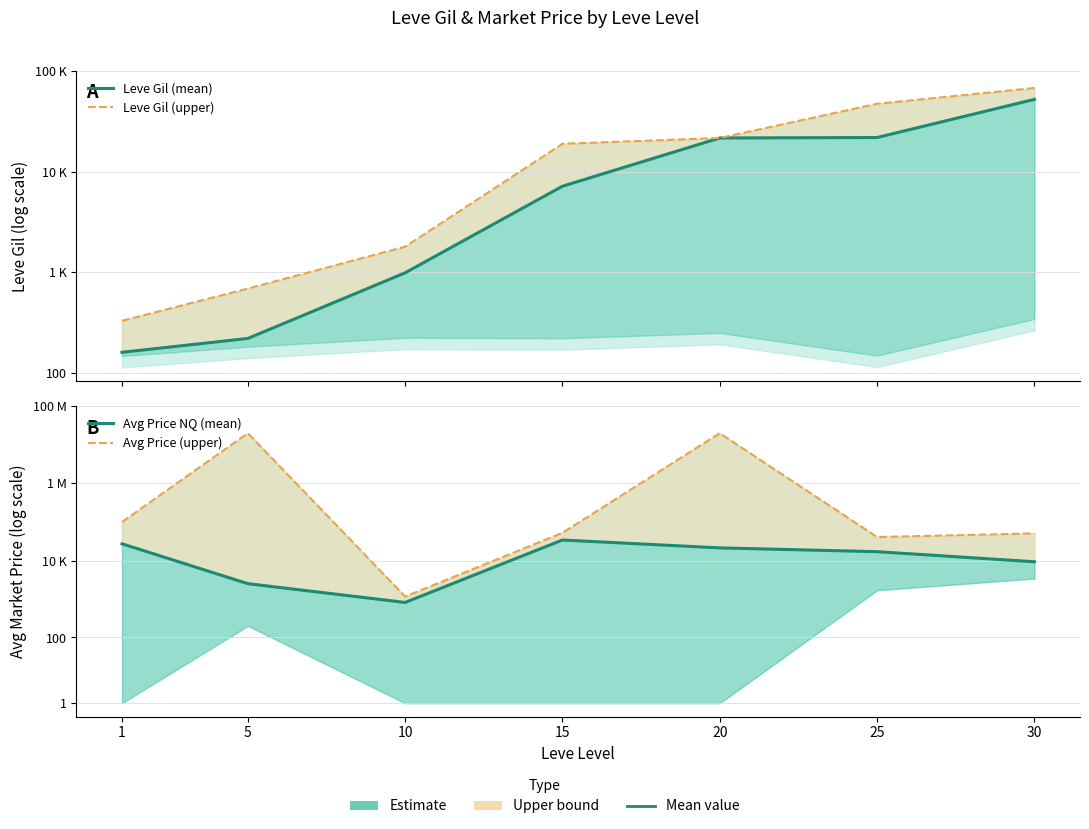

Between which two adjacent categories do Leve Gil (mean) and Avg Price (upper) first intersect?

25 and 30